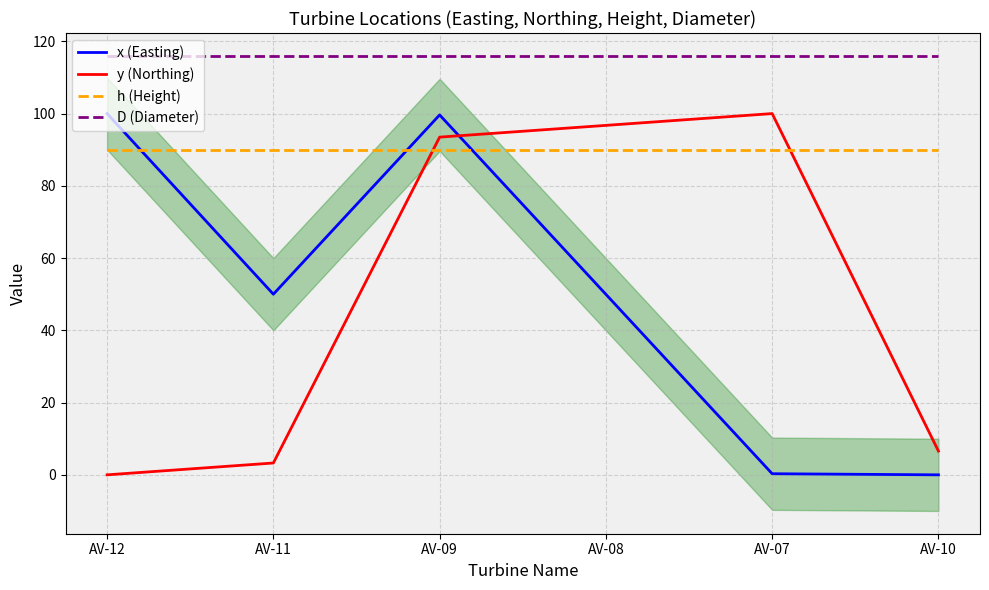

Rank the series at AV-10 from lowest to highest value.

x (Easting), y (Northing), h (Height), D (Diameter)